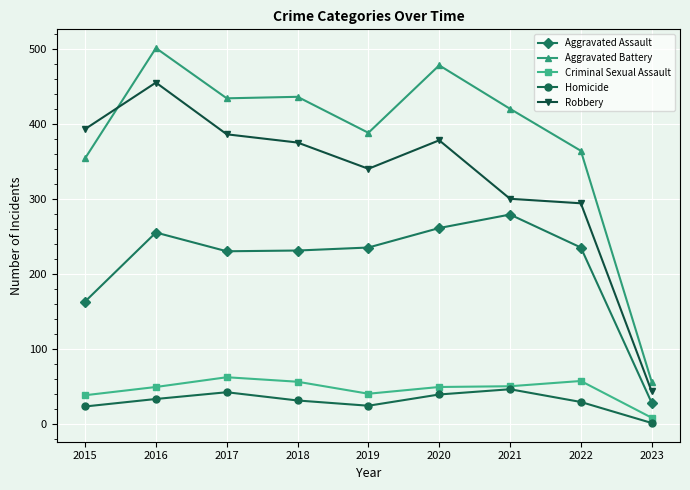

At which category does Robbery reach its first local peak?

2016